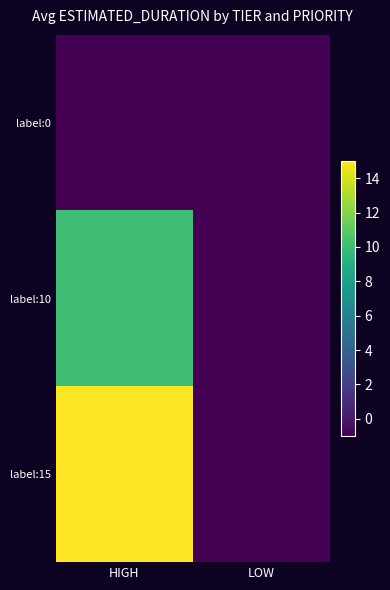

What is the smallest value displayed?

-1